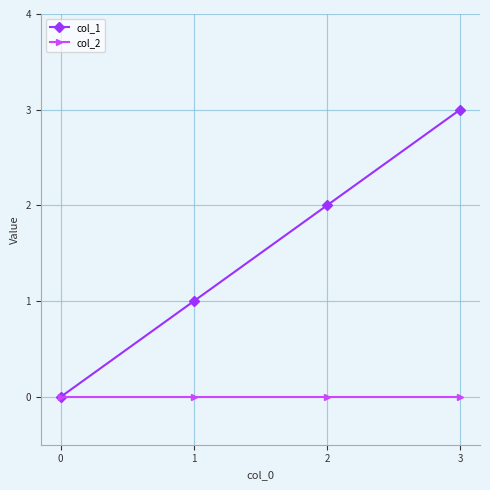

Is this an area chart (filled region under the line)?

No